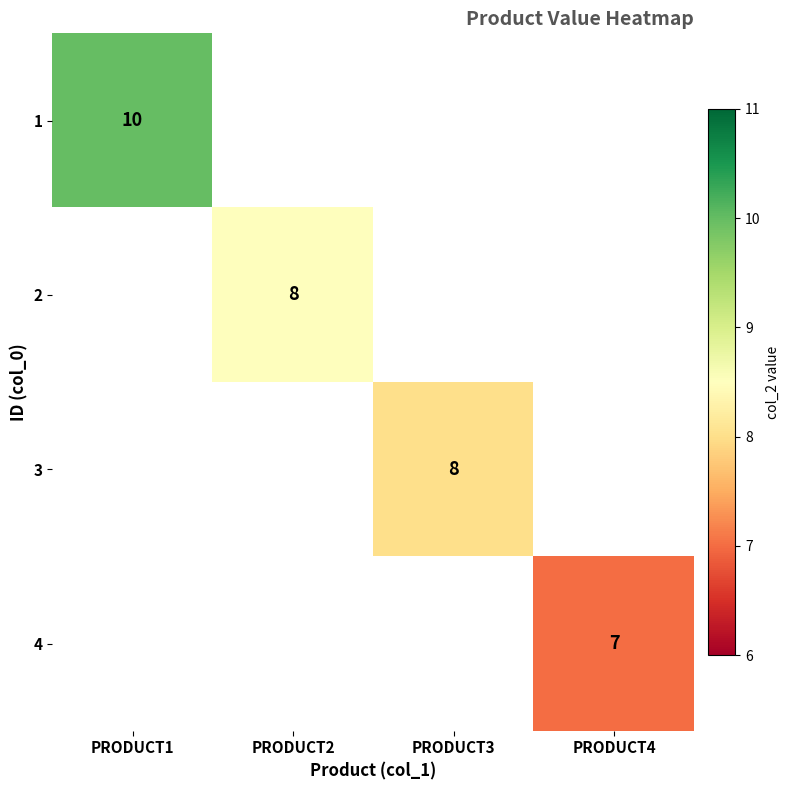

How many distinct data groups are displayed?

4